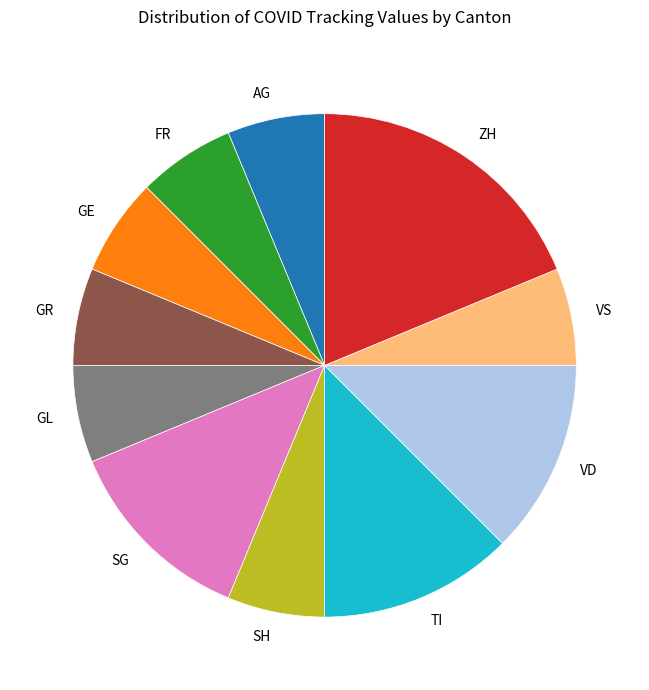

Is it true that VS is 6% of the pie?

True